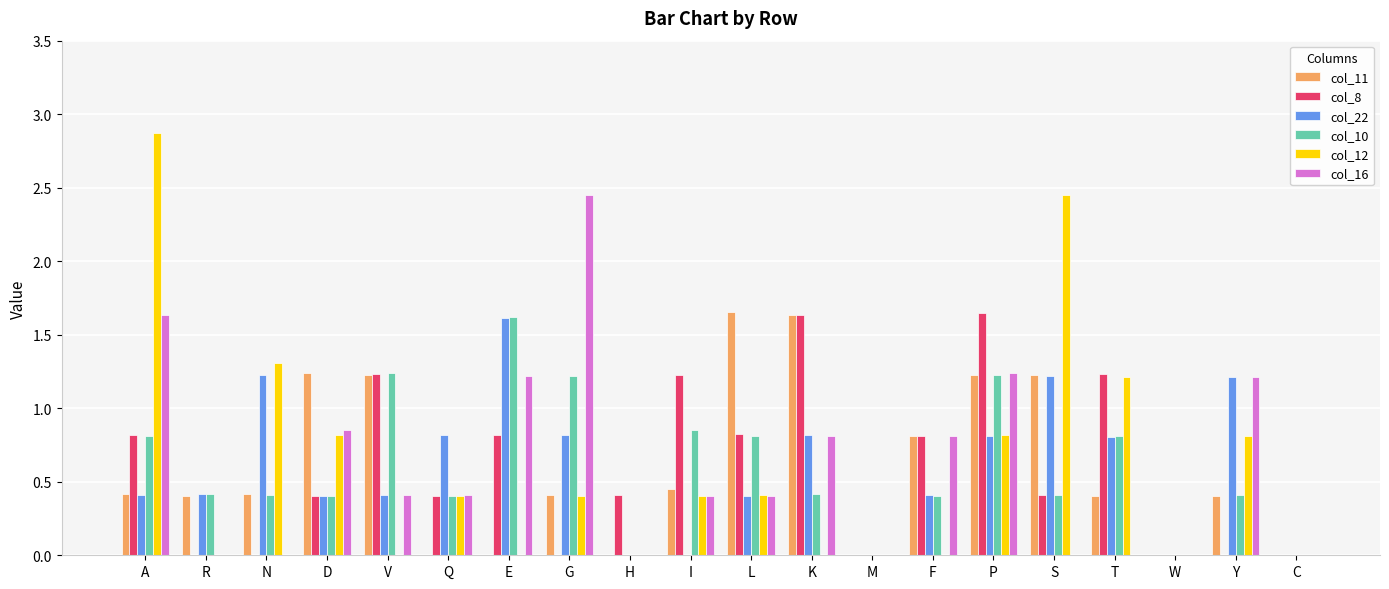

What are all the series names shown in the legend?

col_11, col_8, col_22, col_10, col_12, col_16